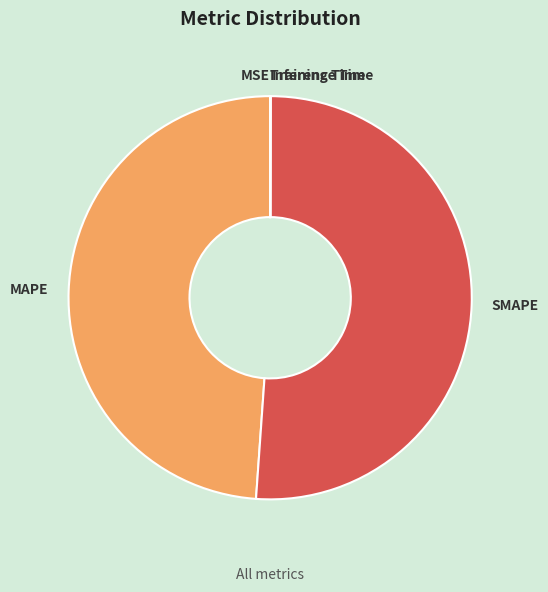

Which slice is the largest?

SMAPE